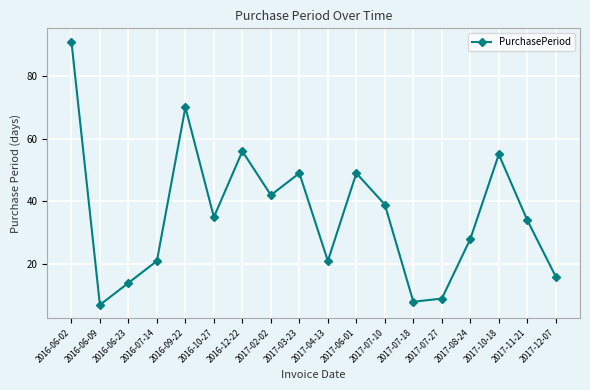

True or false: the data shows 52 at 2016-10-27.

False